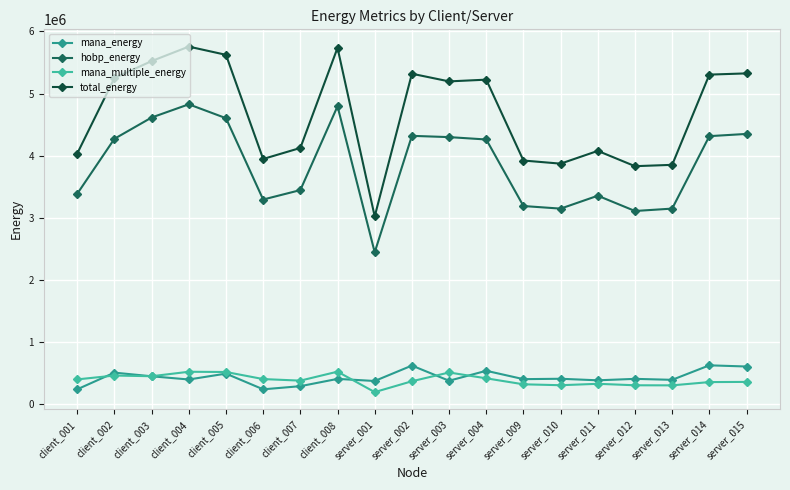

What is the value of the hobp_energy point at the 12th from the left?

4260815.2